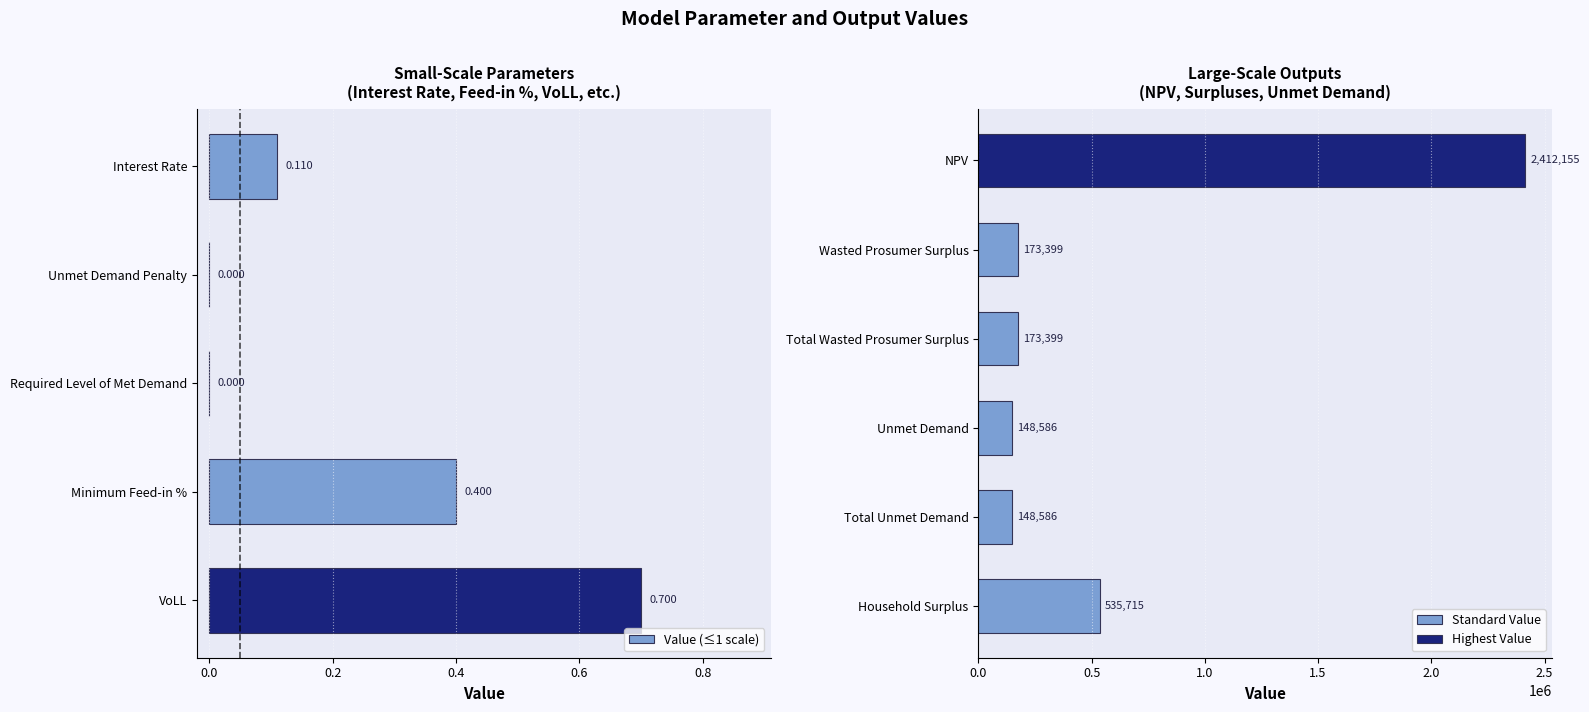

What is the difference between the second highest and second lowest values?

535715.3